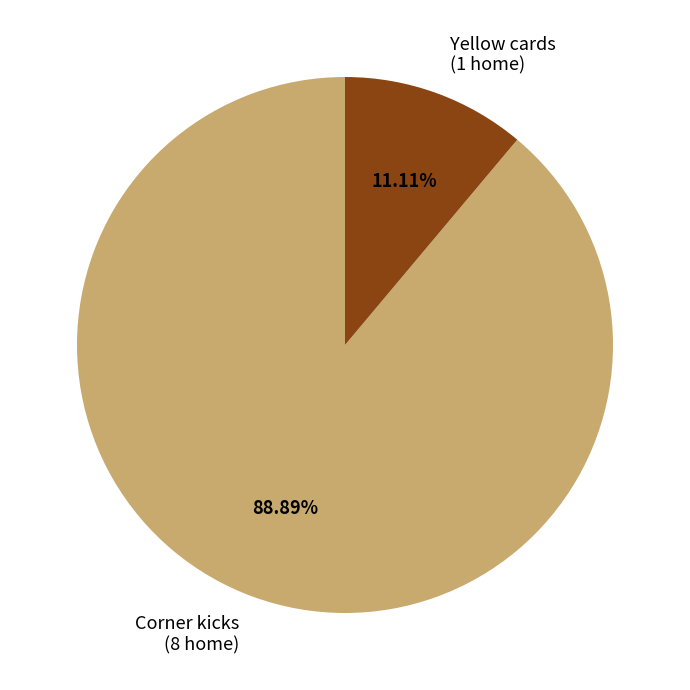

The Yellow cards slice represents 11% of the pie. True or false?

True